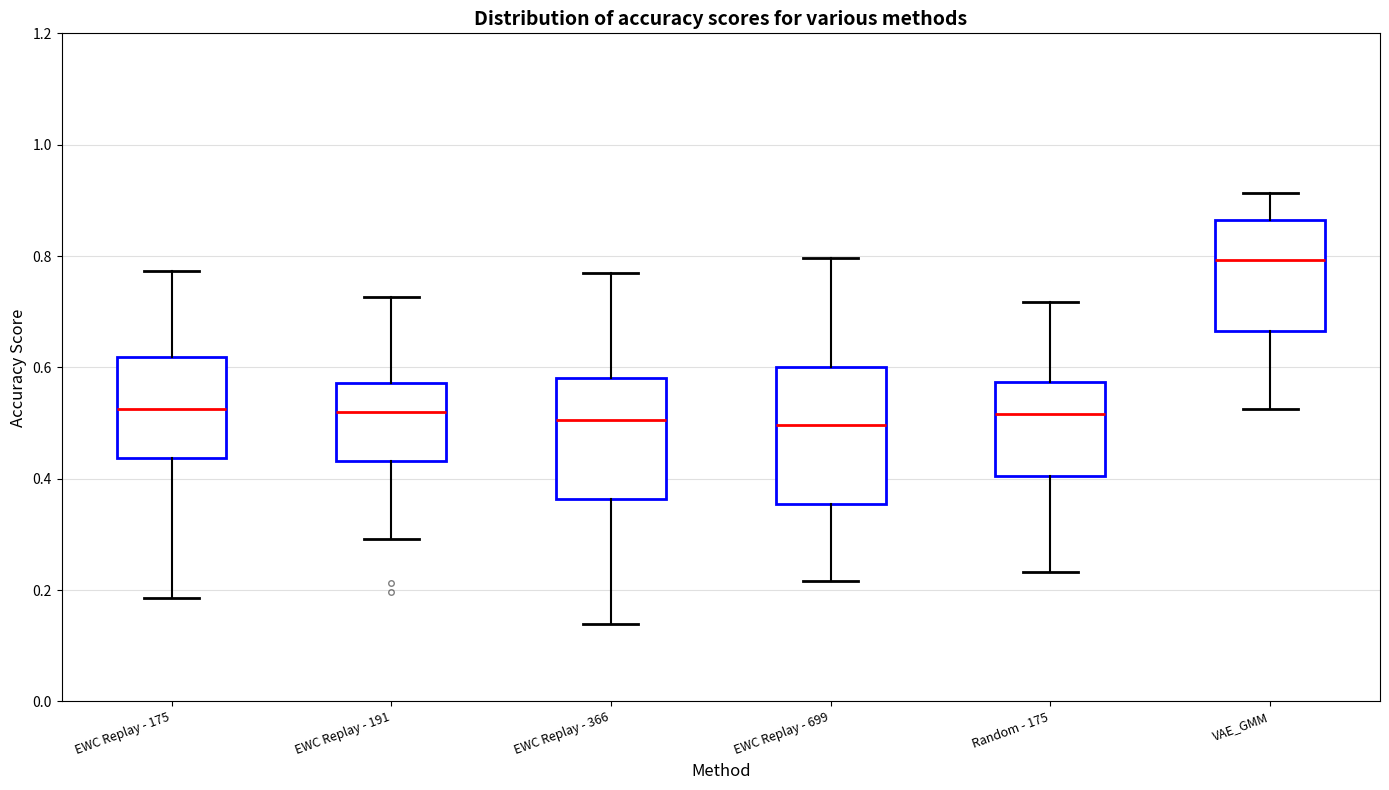

Where does the lower whisker of the box for EWC Replay - 191 end on the y-axis? The values are not printed on the chart, so give them approximately, as read against the axis.

0.30